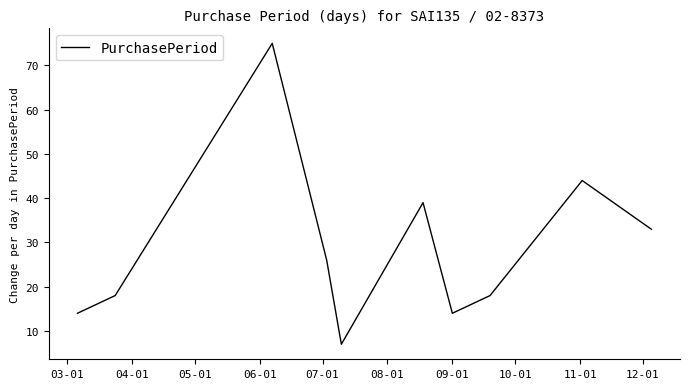

What is the smallest value displayed?

7